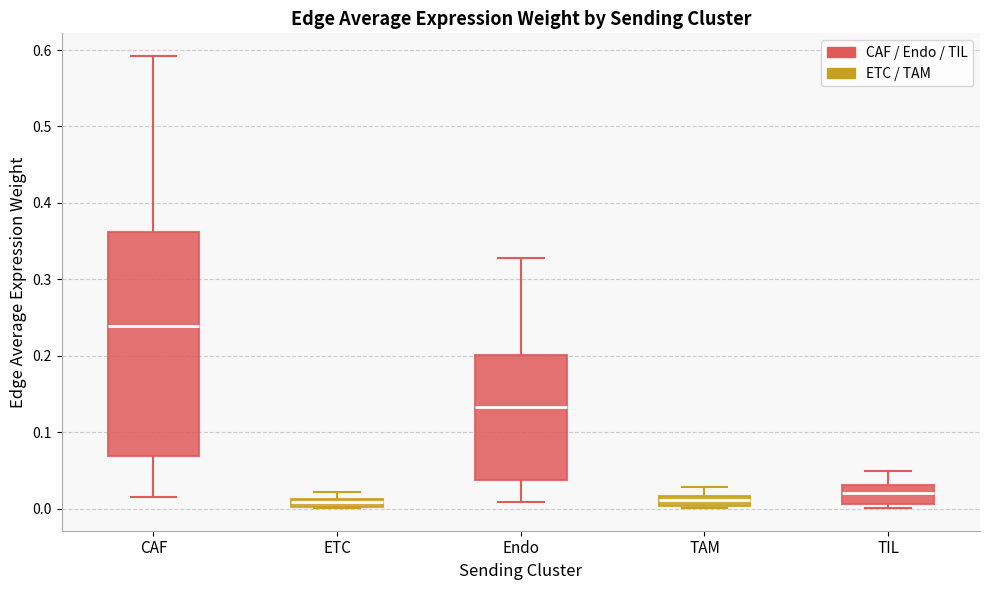

Which box's median line is the highest?

CAF